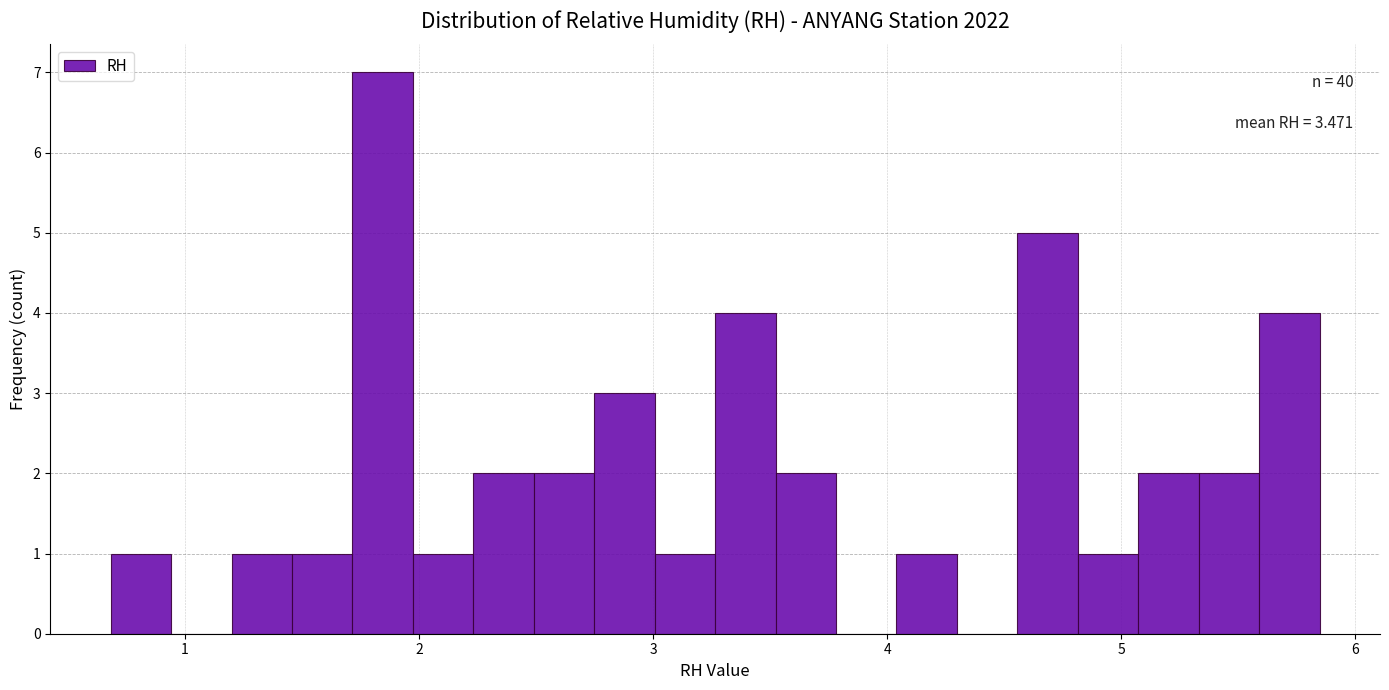

Read against the x-axis, roughly where is the centre of the tallest bar?

1.8